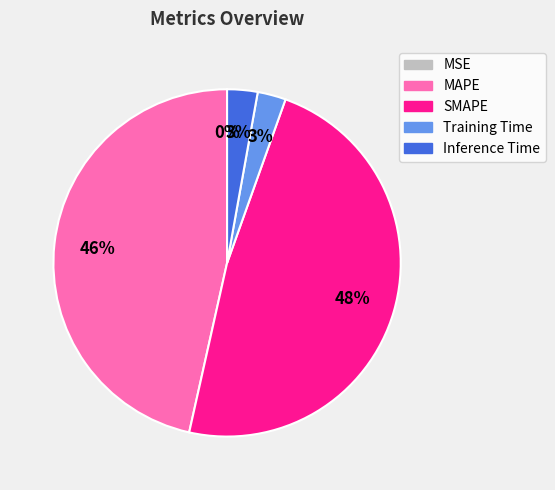

Does Training Time represent more than half of the total?

No